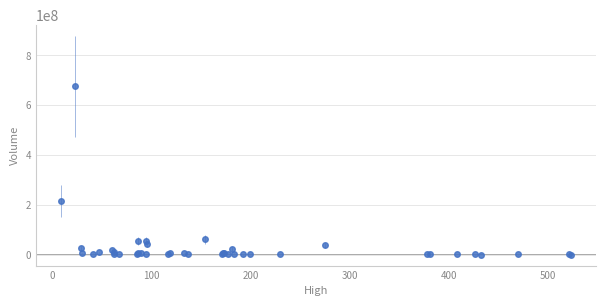

What Y value in the scatter plot is closest to 337893750?

216055200